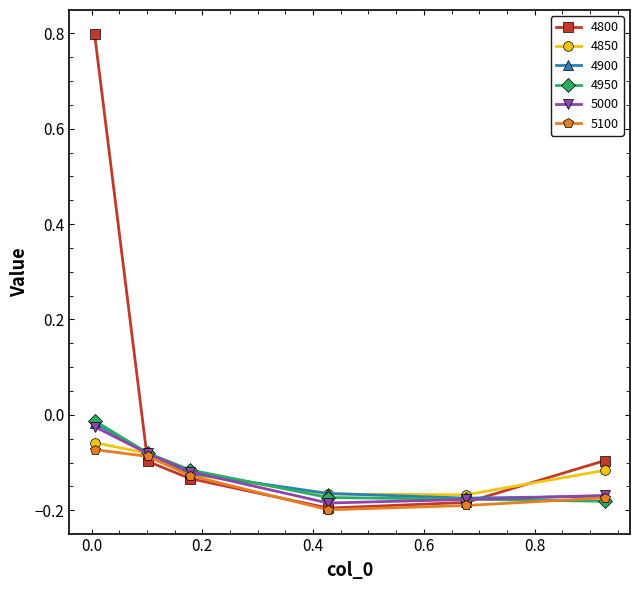

Which series has the largest total across all categories?

4800